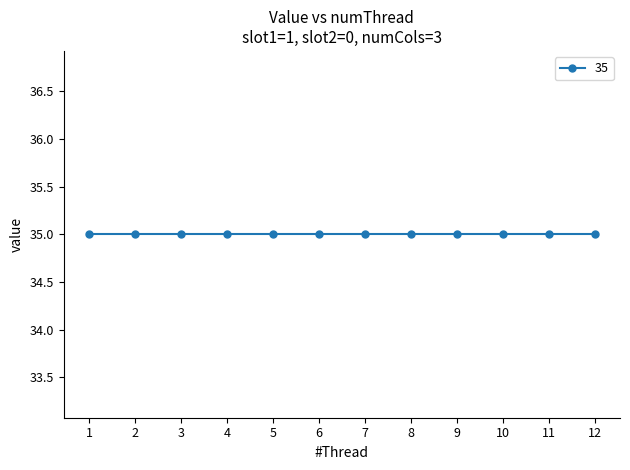

True or false: 35 has more than 1 points higher than both neighbors.

False